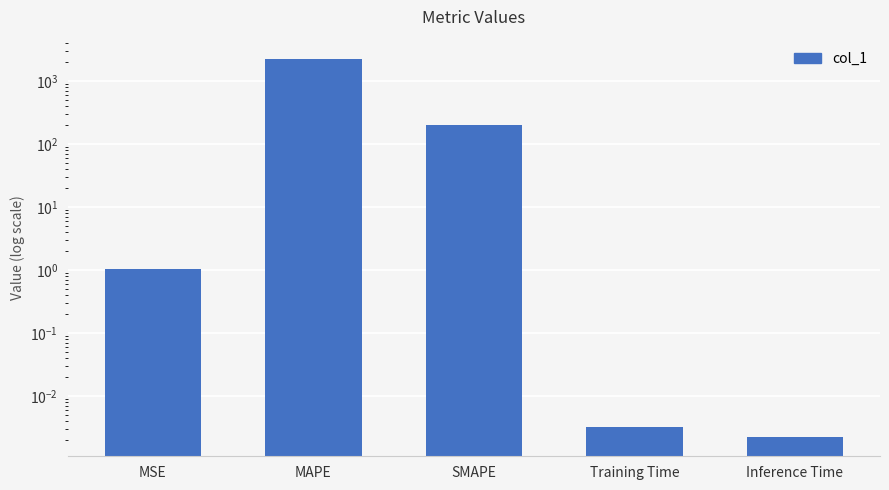

List the labels in order of value, smallest first.

Inference Time, Training Time, MSE, SMAPE, MAPE